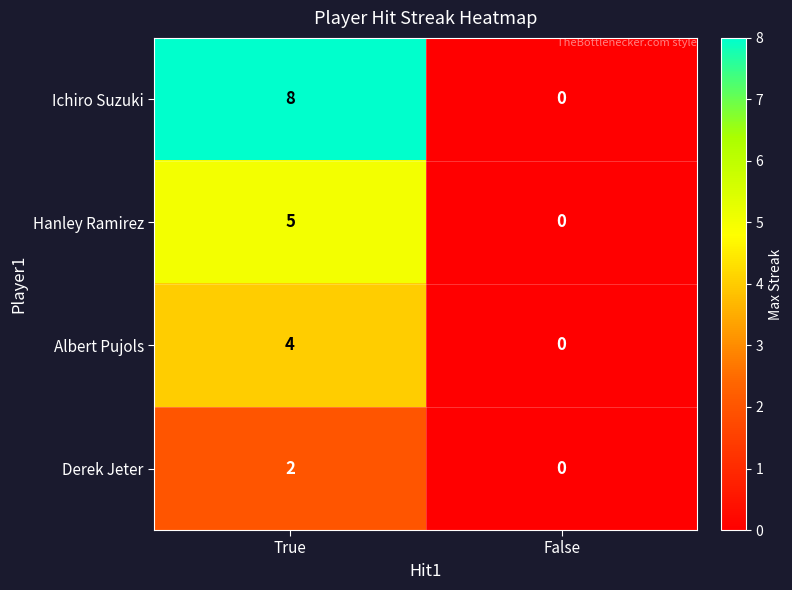

Rank the categories by Hanley Ramirez value from lowest to highest.

False, True